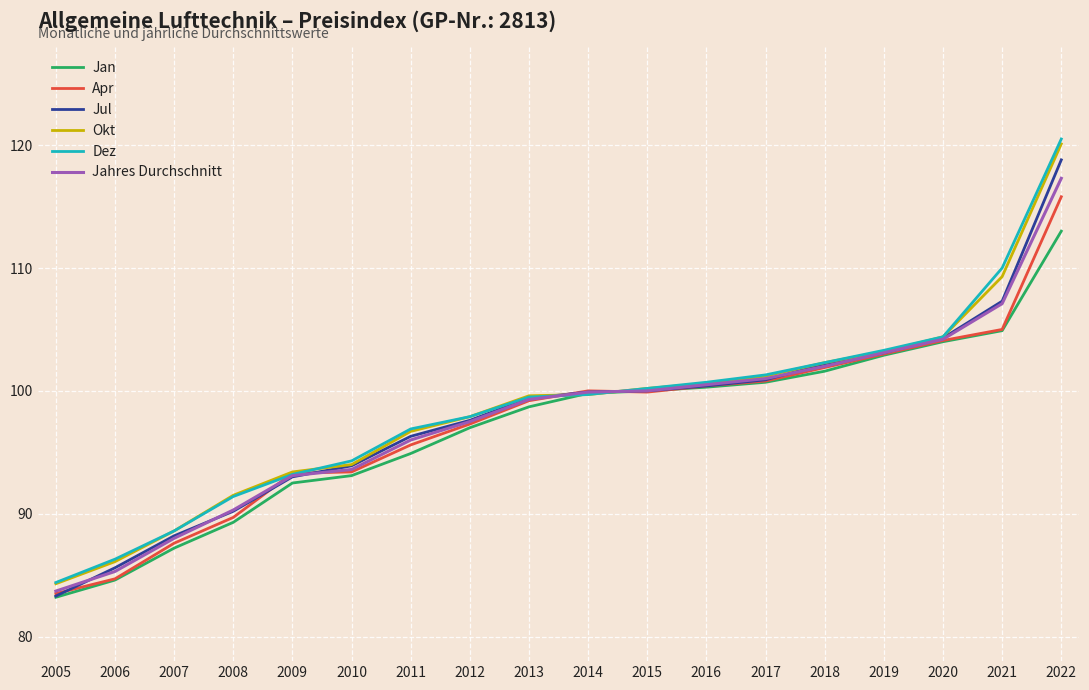

What is the maximum value for Jahres Durchschnitt?

117.3